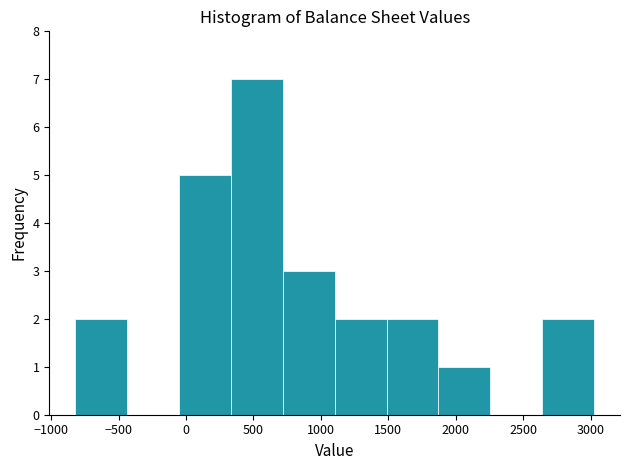

Reading left to right, transcribe this chart: for each bar, give the range it covers on the x-axis and its height. Neither the bar edges nor the heights are printed on the chart, so give them approximately, as read against the axes.

-800 to -450: 2
-450 to -50: 0
-50 to 350: 5
350 to 700: 7
700 to 1100: 3
1100 to 1500: 2
1500 to 1850: 2
1850 to 2250: 1
2250 to 2650: 0
2650 to 3050: 2